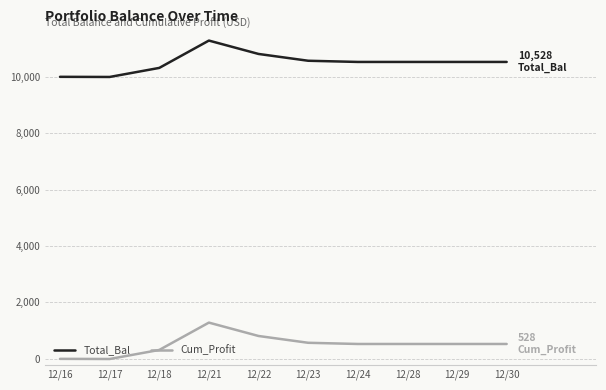

True or false: Cum_Profit and Total_Bal cross at least once.

False